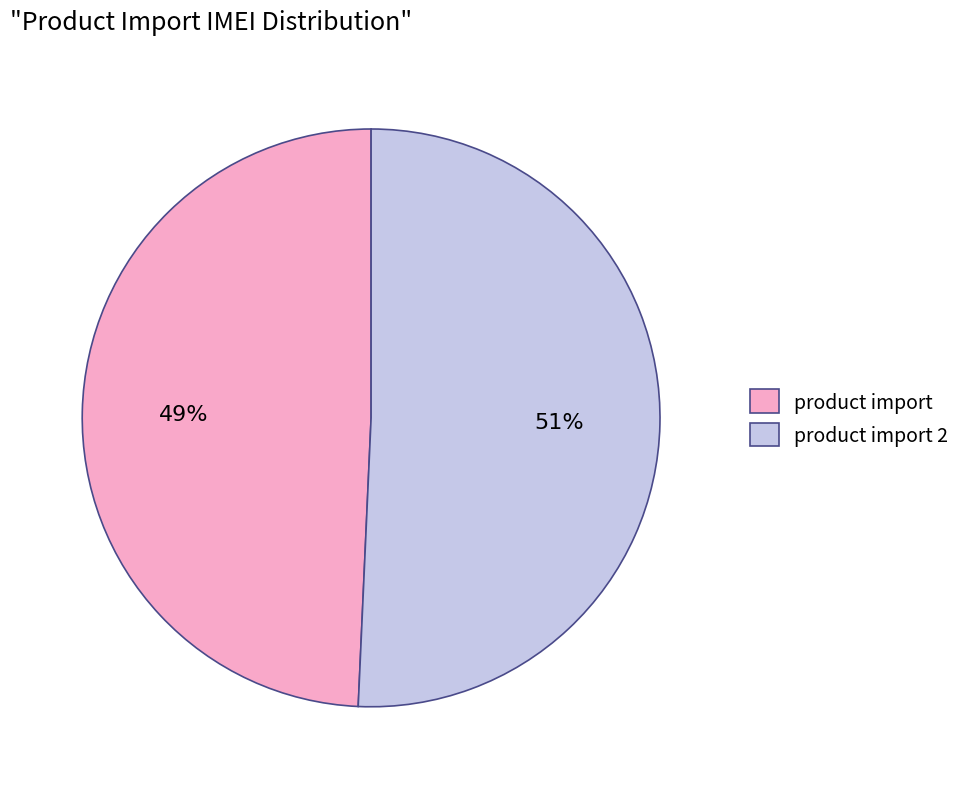

To the nearest percent, what percentage of the pie is product import?

49%